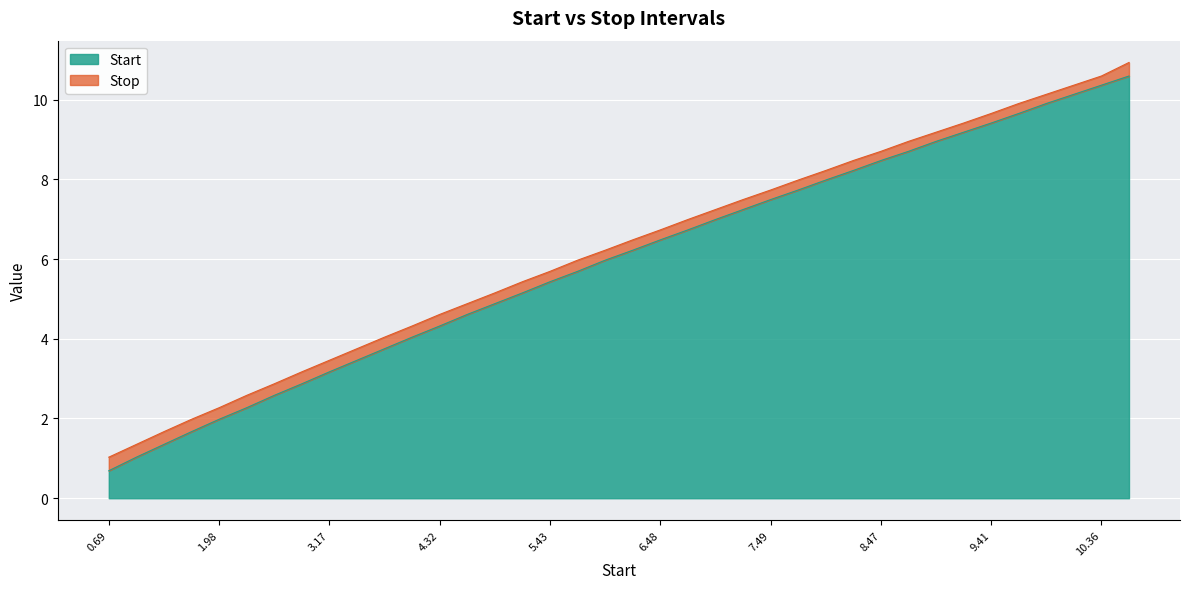

True or false: Start has a value of 4.4 at 7.49.

False